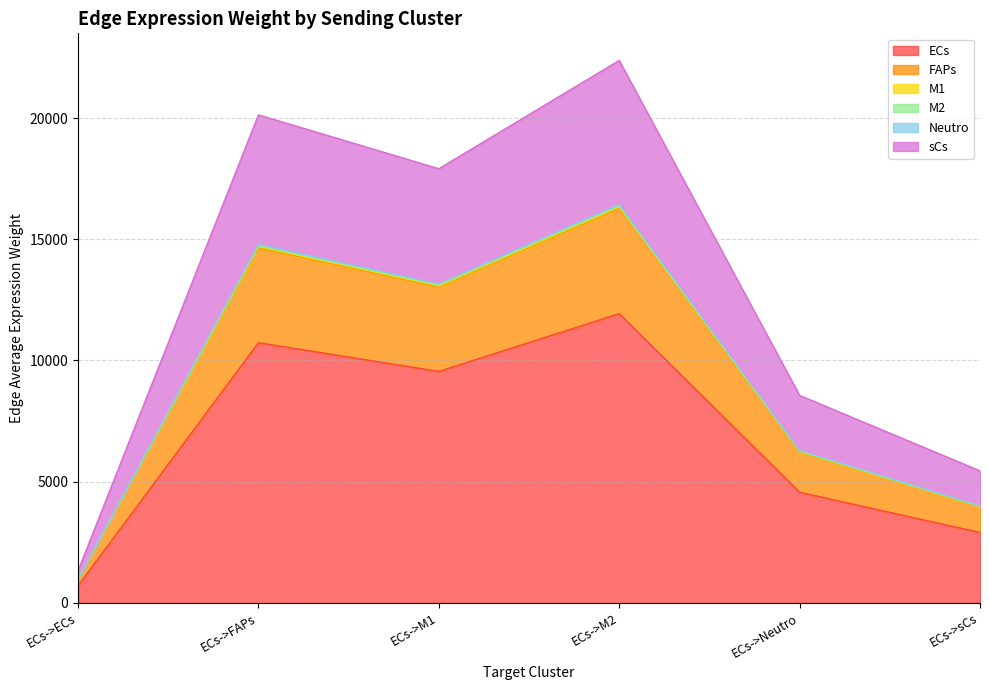

What is the maximum value for ECs?

11930.0